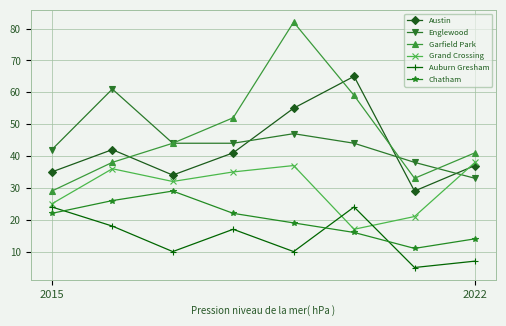

In Grand Crossing, how many points are higher than both neighbors (excluding endpoints)?

2